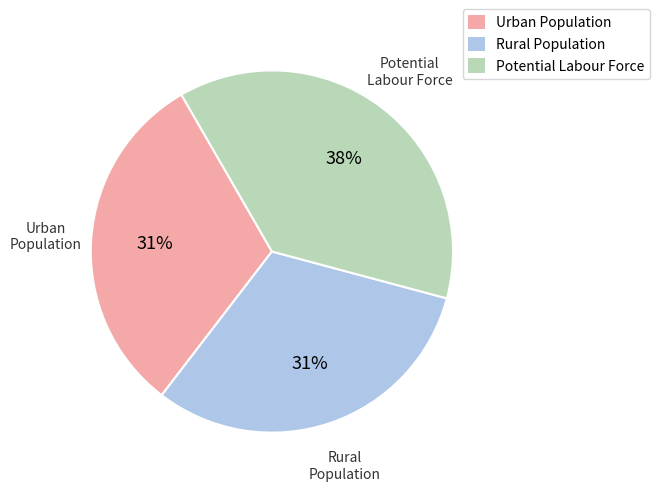

Combined, do Rural Population and Urban Population account for over 50%?

Yes